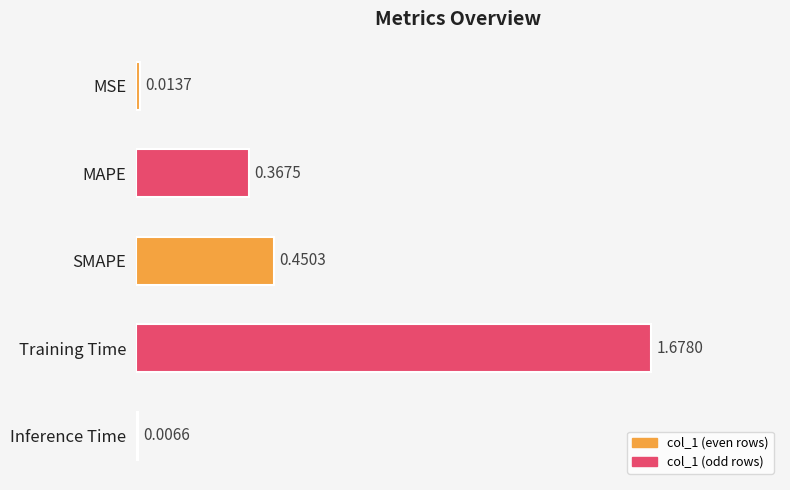

What is the sum of all values?

2.5